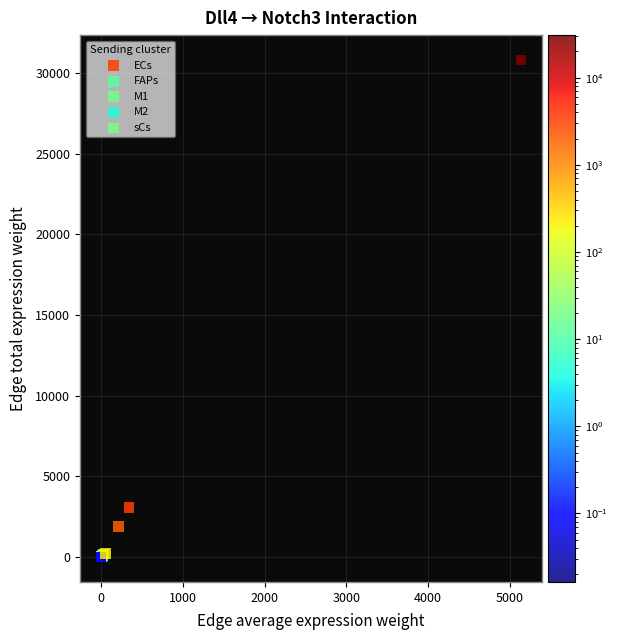

Which series has the widest spread of Y values?

ECs